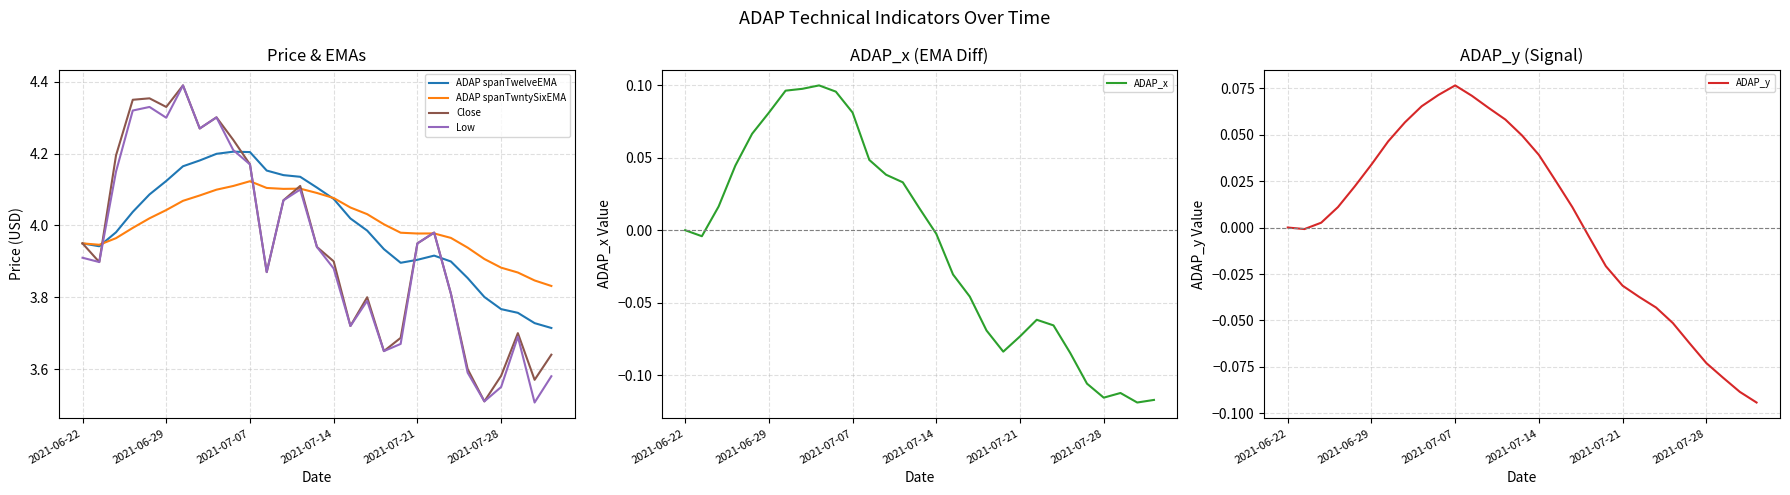

At which category does the chart reach its minimum across all series?

27